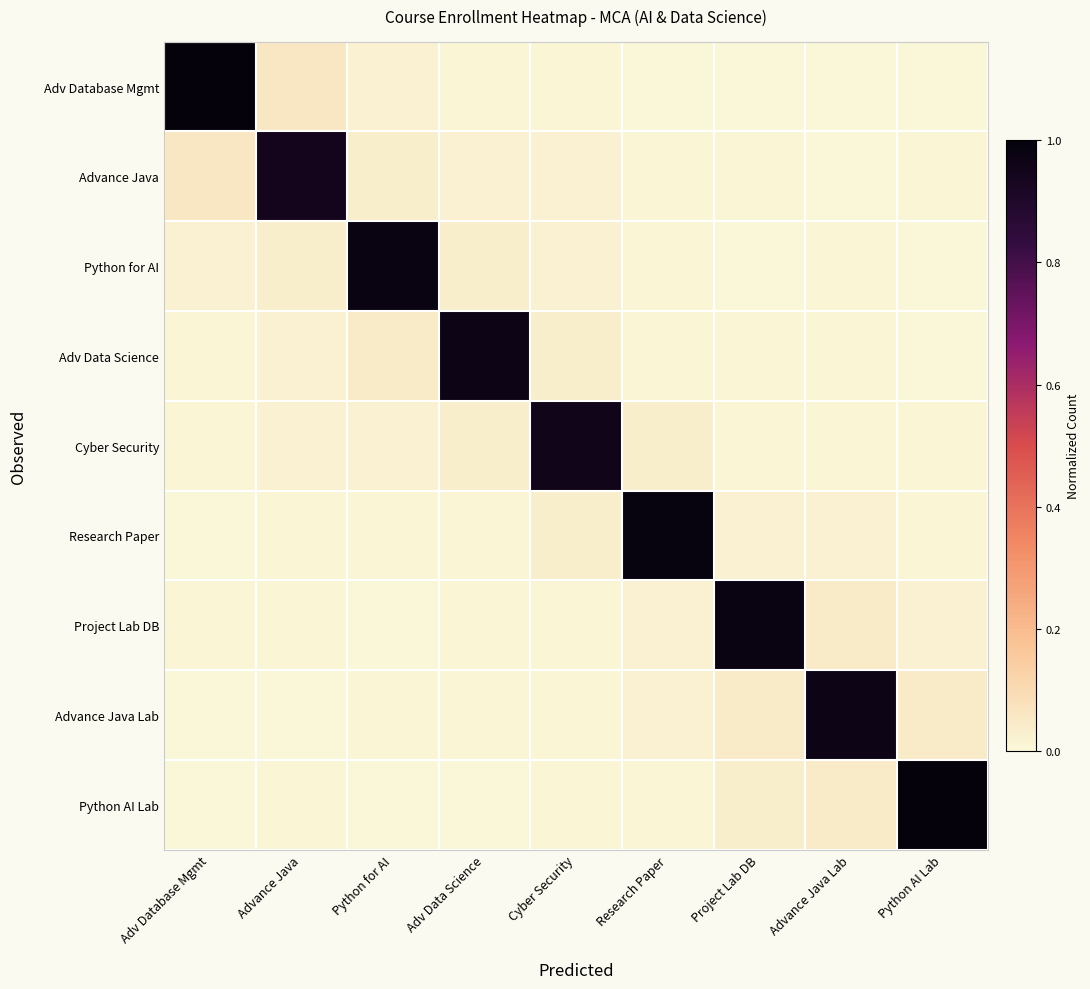

At how many categories does at least one series exceed 0?

9